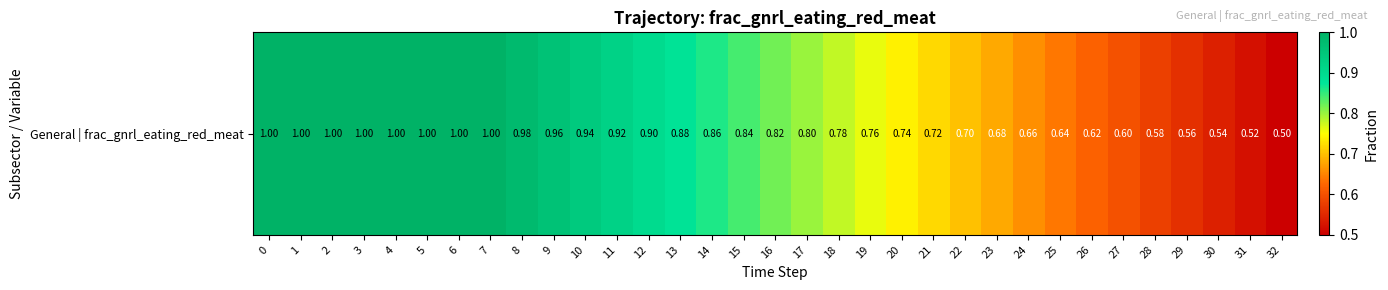

What value does the data have at 21?

0.7